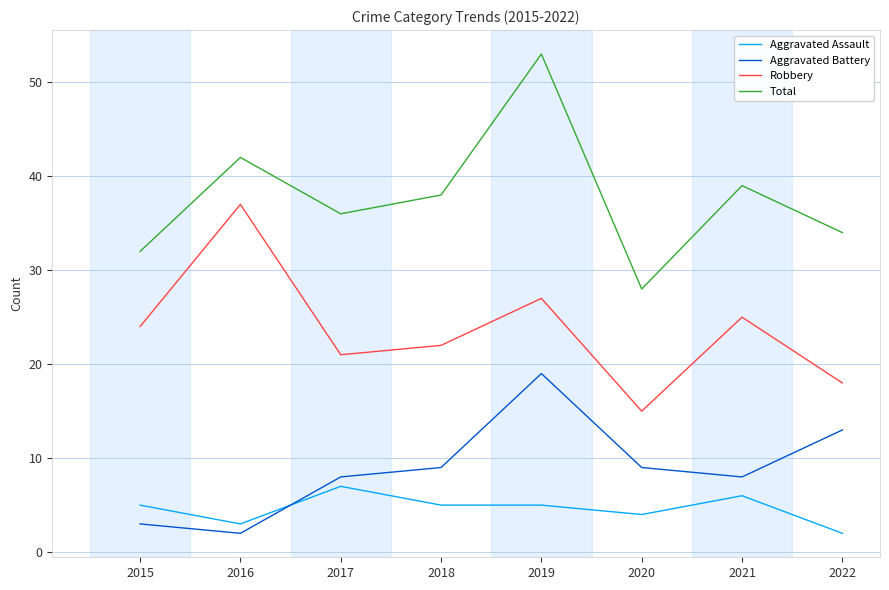

At which category does the chart reach its peak across all series?

2019